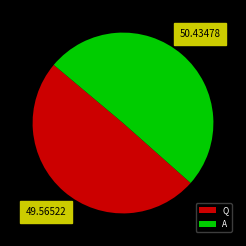

Do A and Q together represent more than half of the pie?

Yes